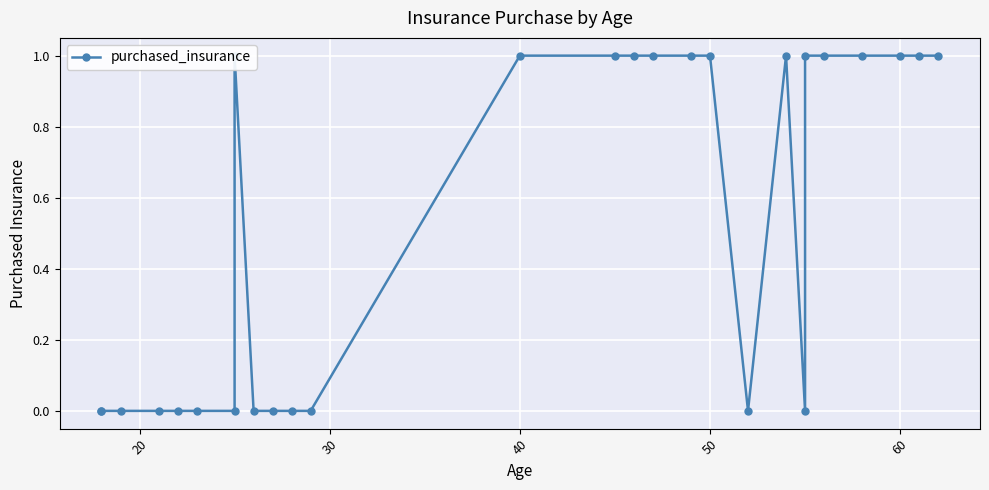

Count the number of data series in this chart.

1